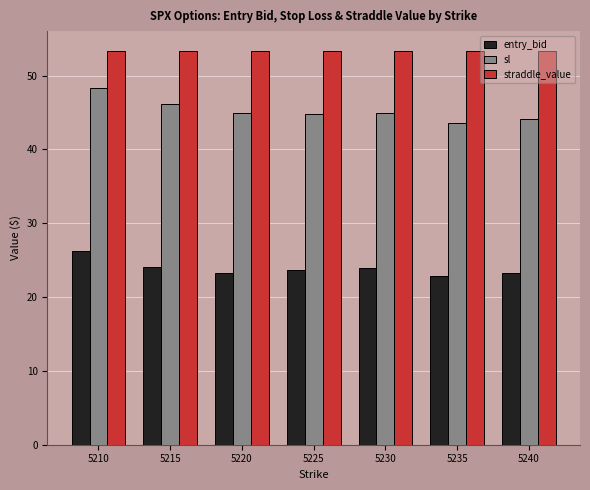

What value does the entry_bid series have at 5240?

23.3